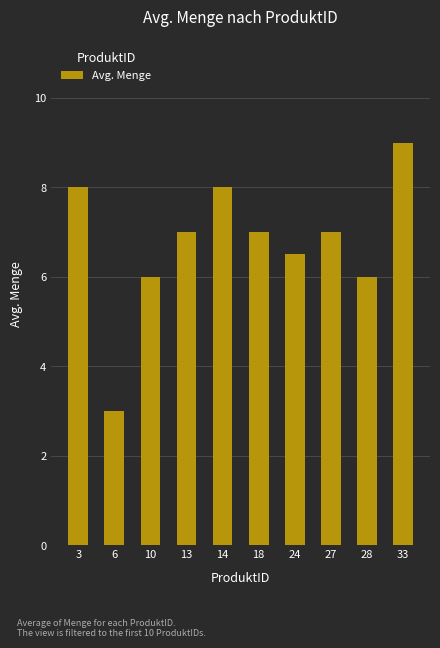

Reading right to left, extract all data points from this chart.

9.0	6.0	7.0	6.5	7.0	8.0	7.0	6.0	3.0	8.0